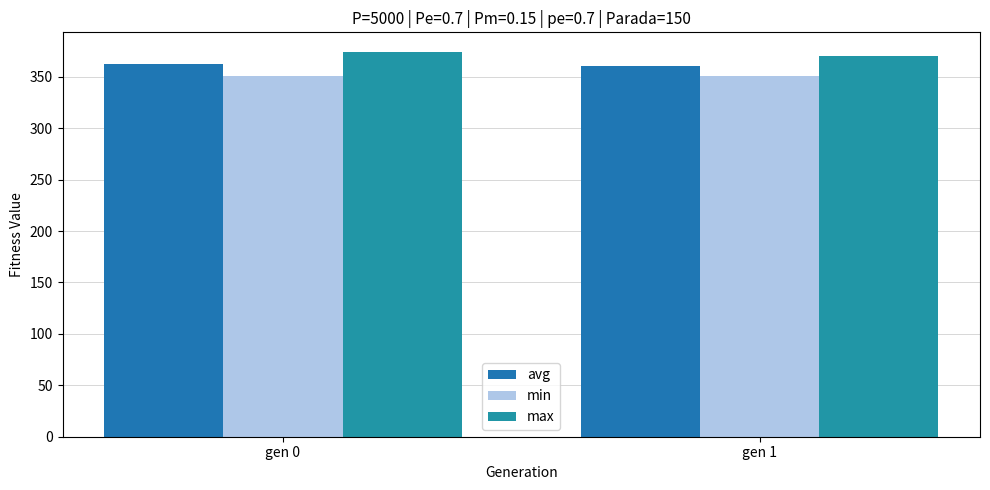

Reading left to right, extract all data points from this chart.

avg: gen 0=362.1	gen 1=360.6
min: gen 0=350.9	gen 1=350.9
max: gen 0=374.5	gen 1=370.6